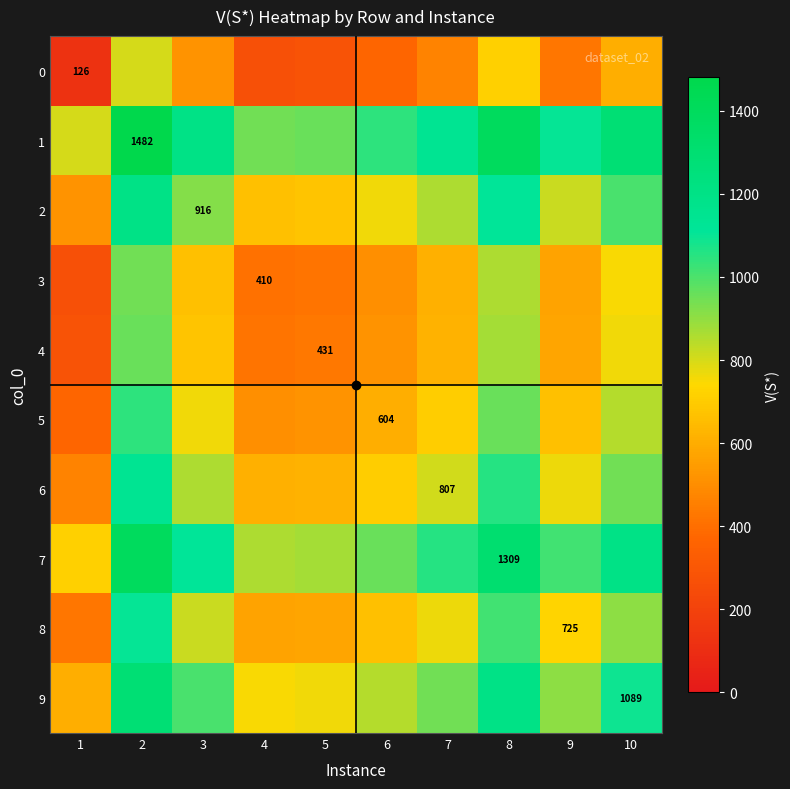

Count the number of categories in the chart.

10